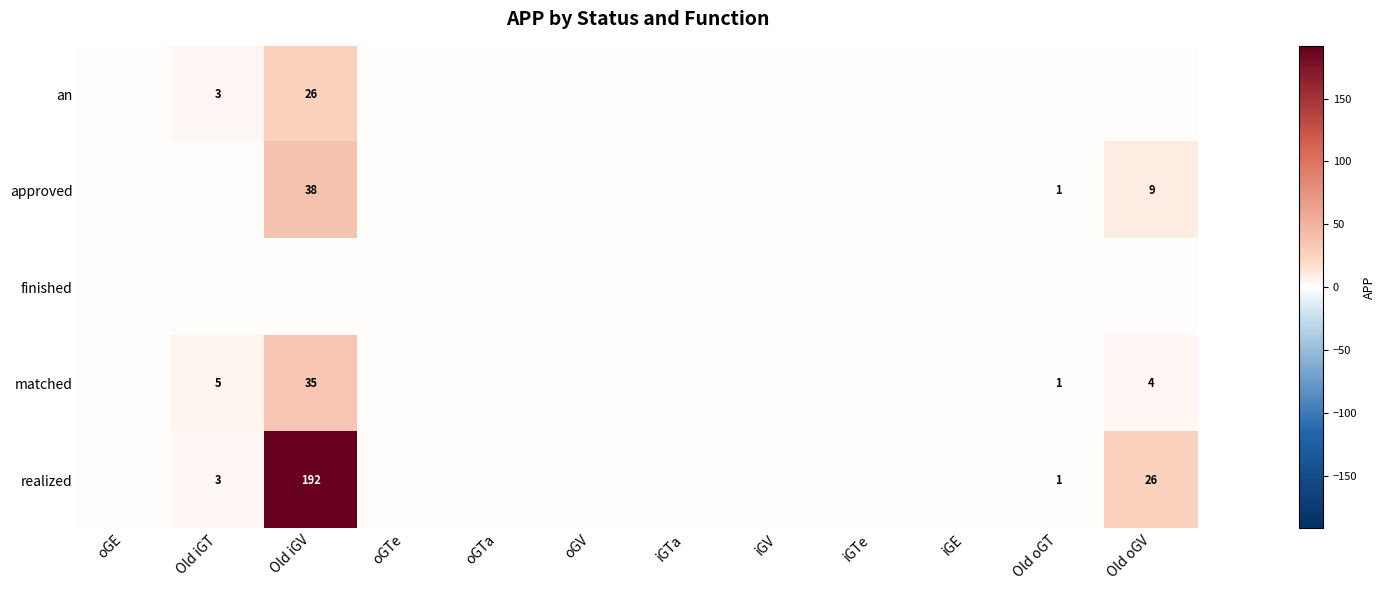

The value of matched at Old oGT is 2. True or false?

False